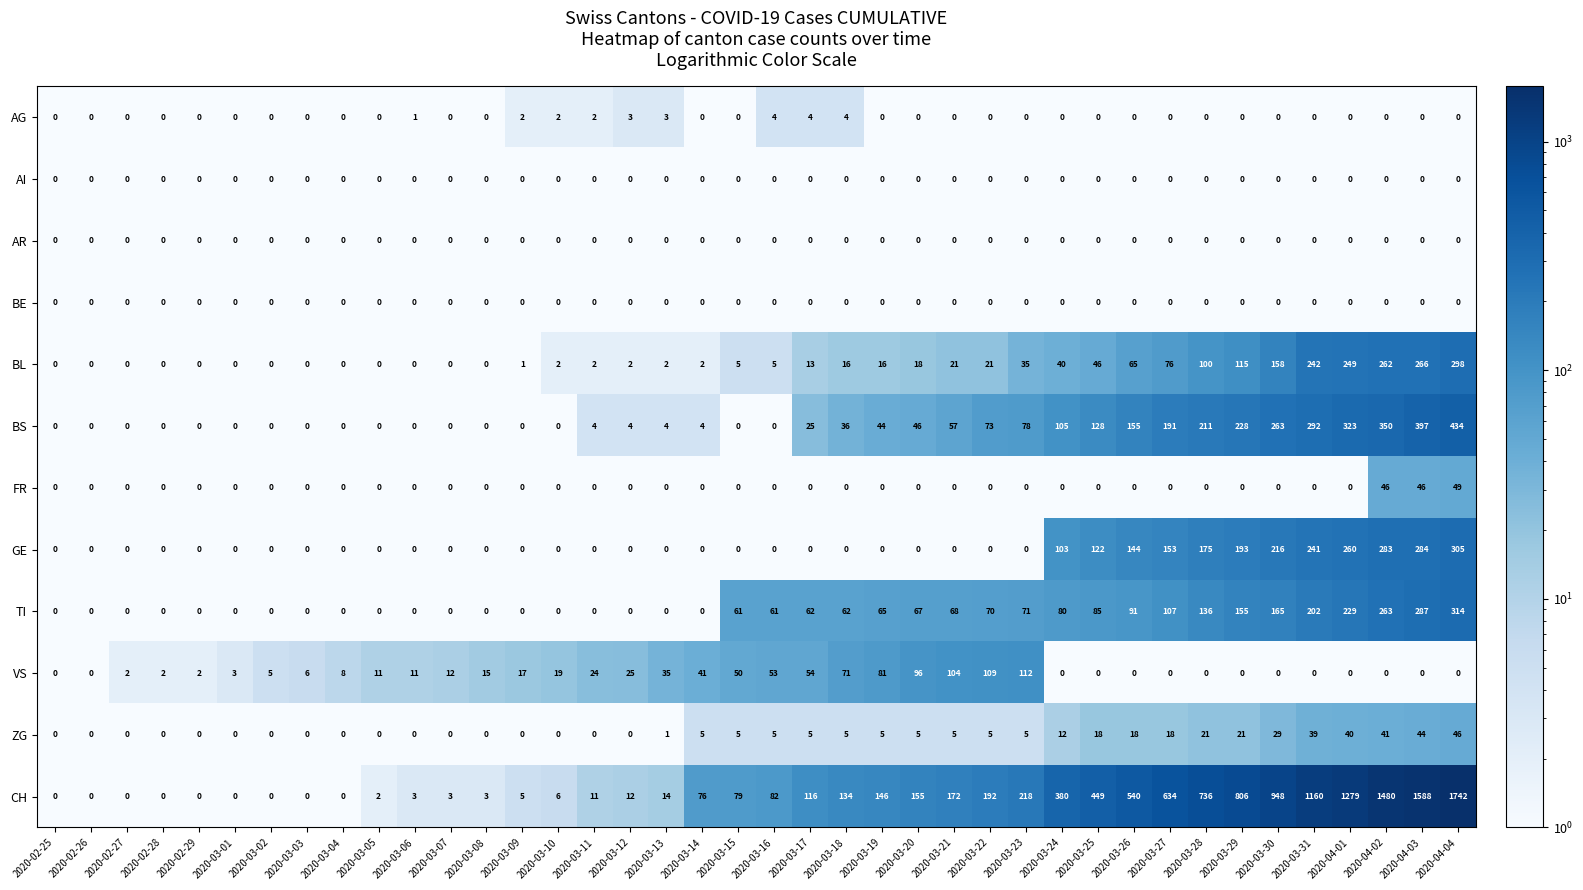

Is it true that GE equals 0 at 2020-03-10?

True